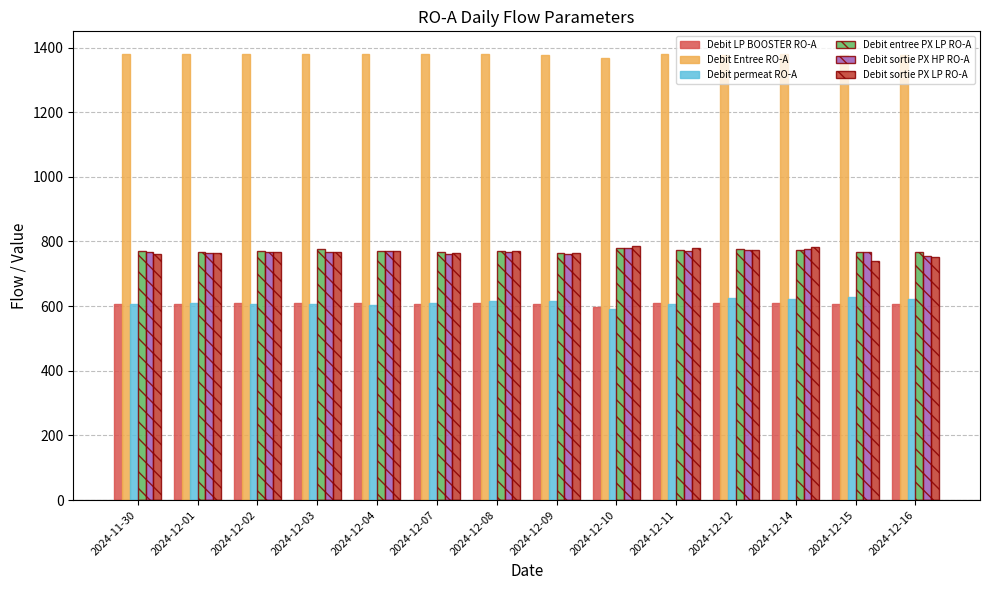

What is the greatest value displayed?

1381